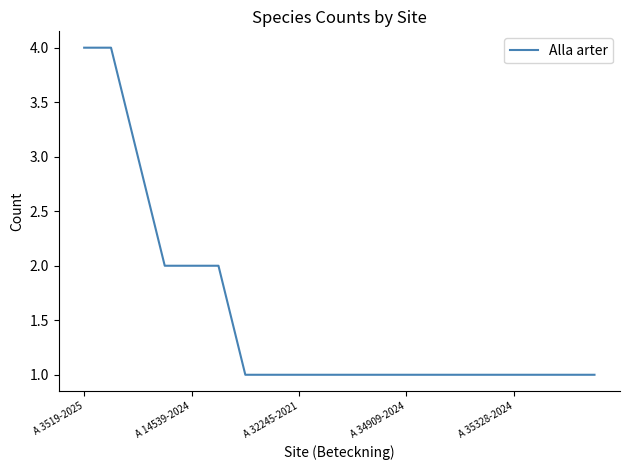

What is the maximum value shown in the chart?

4